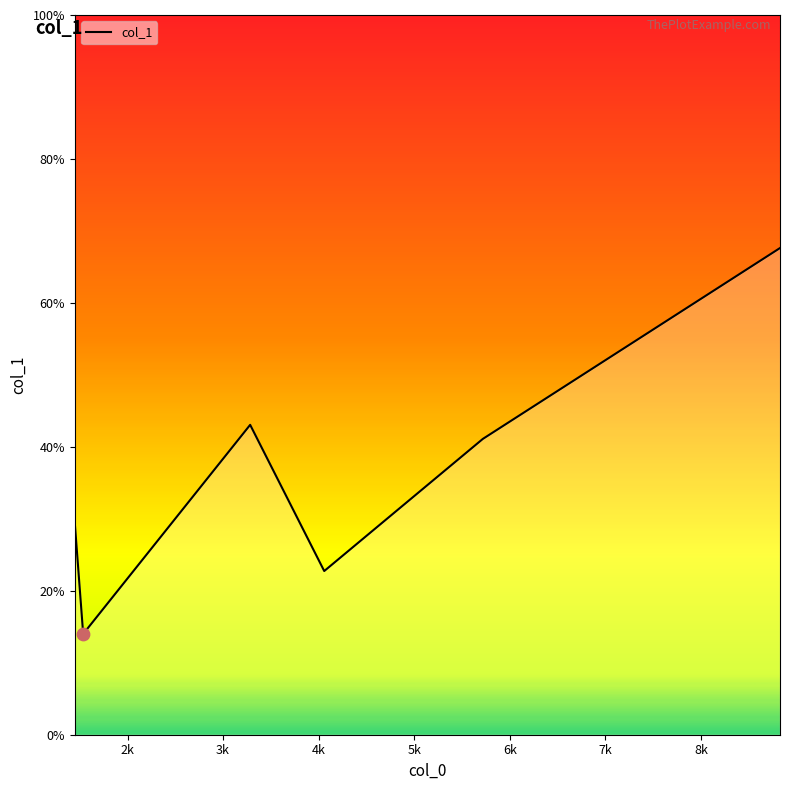

What is the greatest value displayed?

67.6